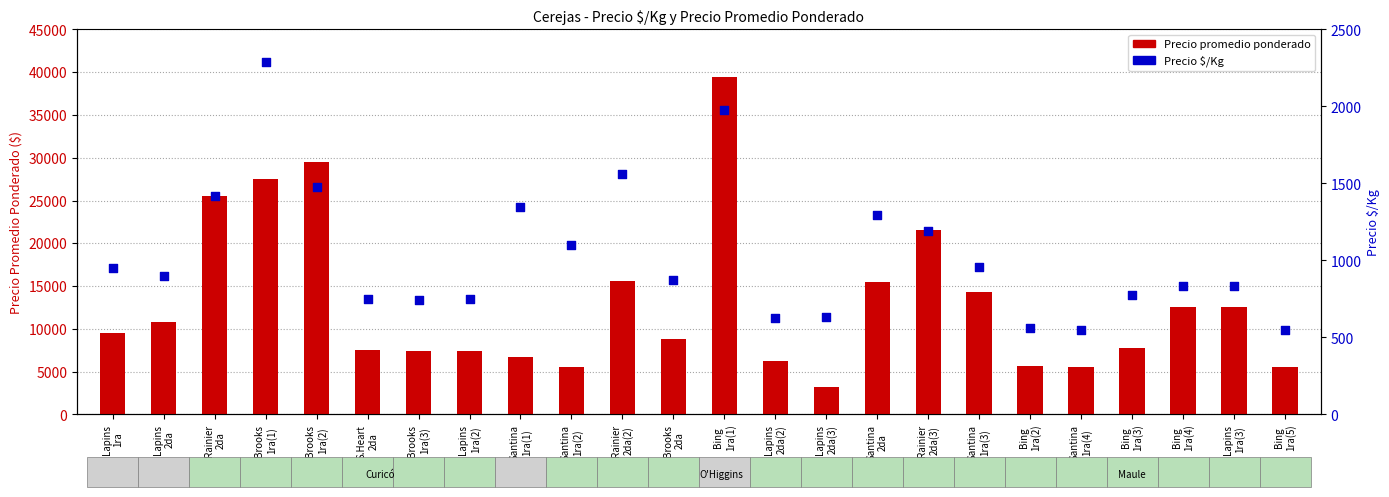

At which category is the sum across all series the highest?

Bing
1ra(1)